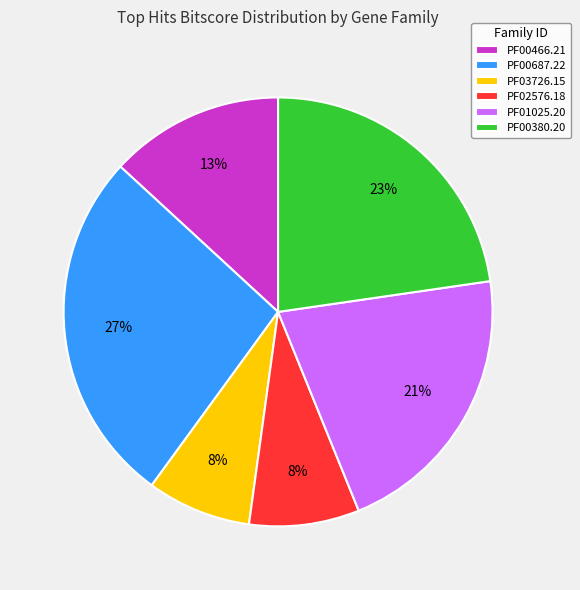

What is the largest slice in the pie chart?

PF00687.22